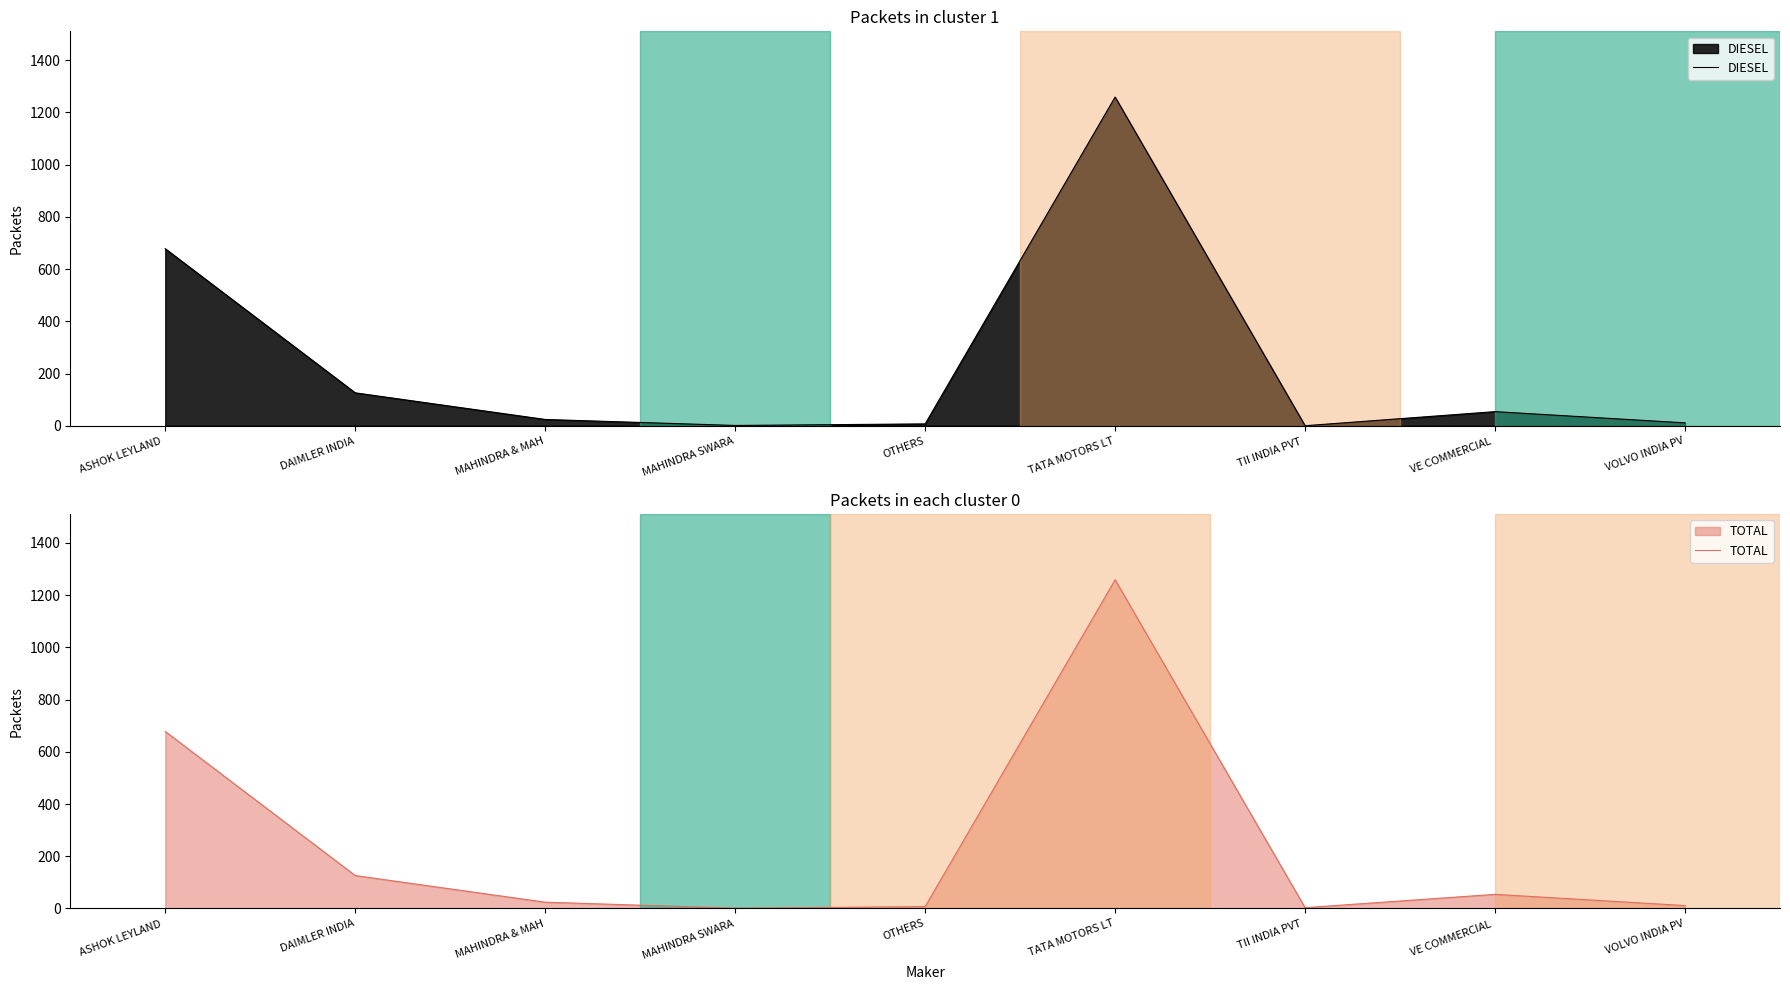

Which label corresponds to the smallest value in the chart?

TII INDIA PVT 